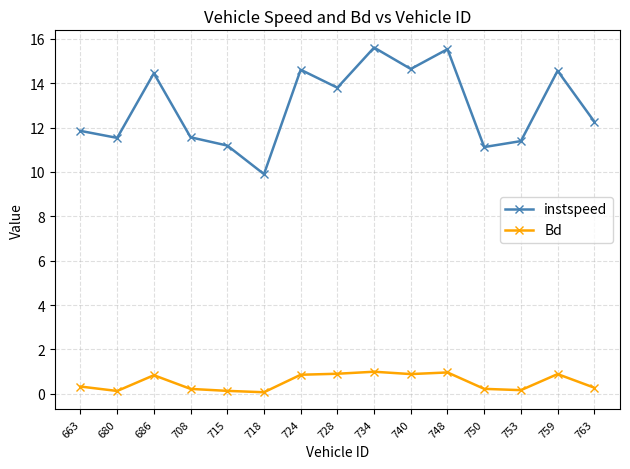

Is the value of instspeed at 748 greater than the value of Bd at 748?

Yes